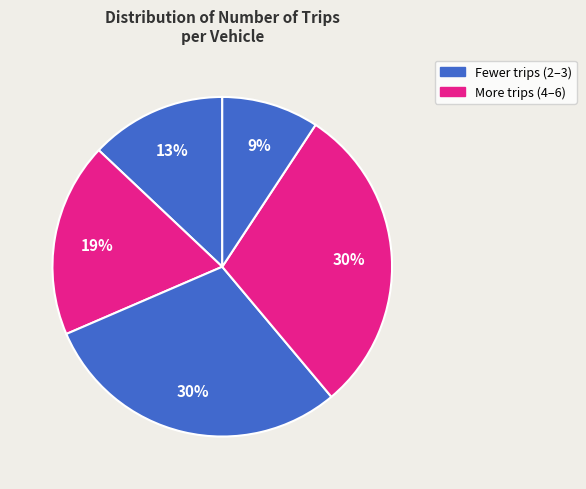

Count the number of slices in the pie.

5